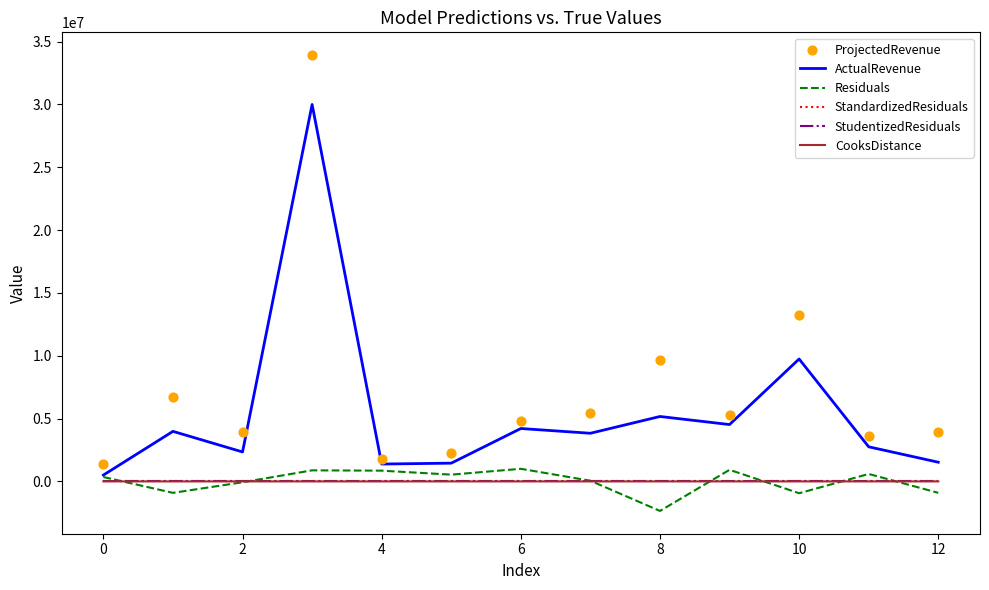

Which series reaches the minimum Y coordinate?

Residuals